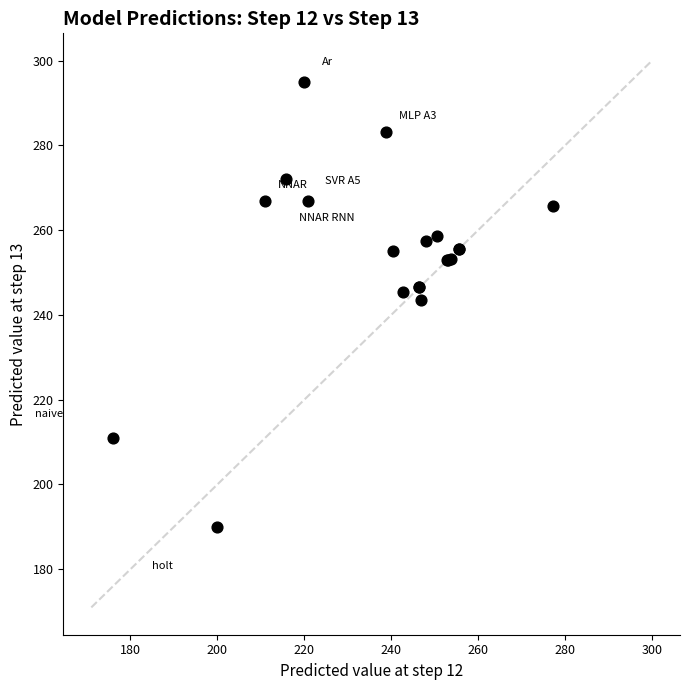

What Y value in the scatter plot is closest to 242?

243.6